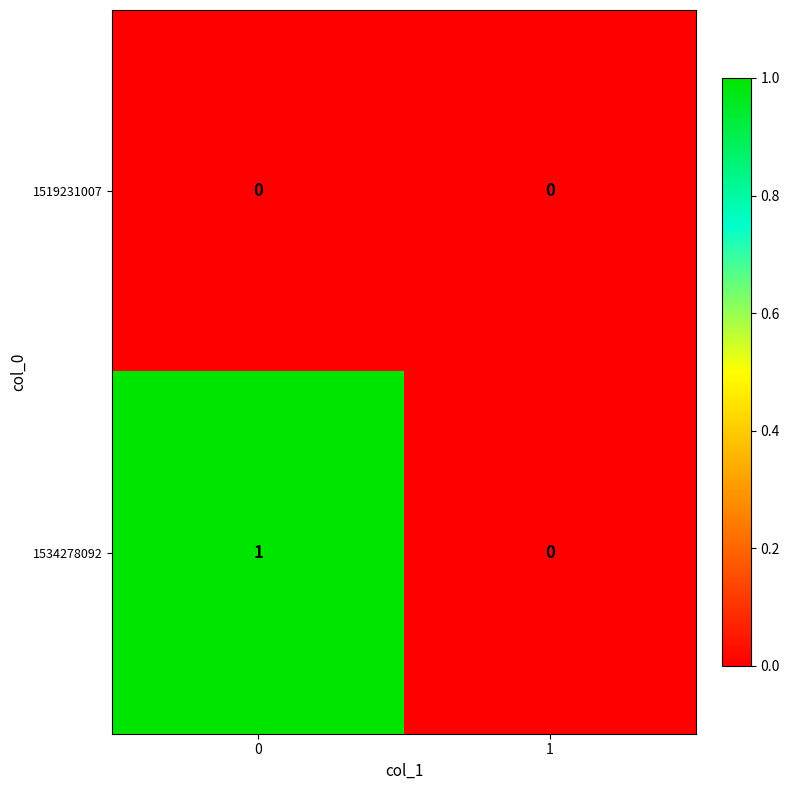

Reading left to right, list all the values displayed in this chart.

1519231007: 0=0	1=0
1534278092: 0=1	1=0